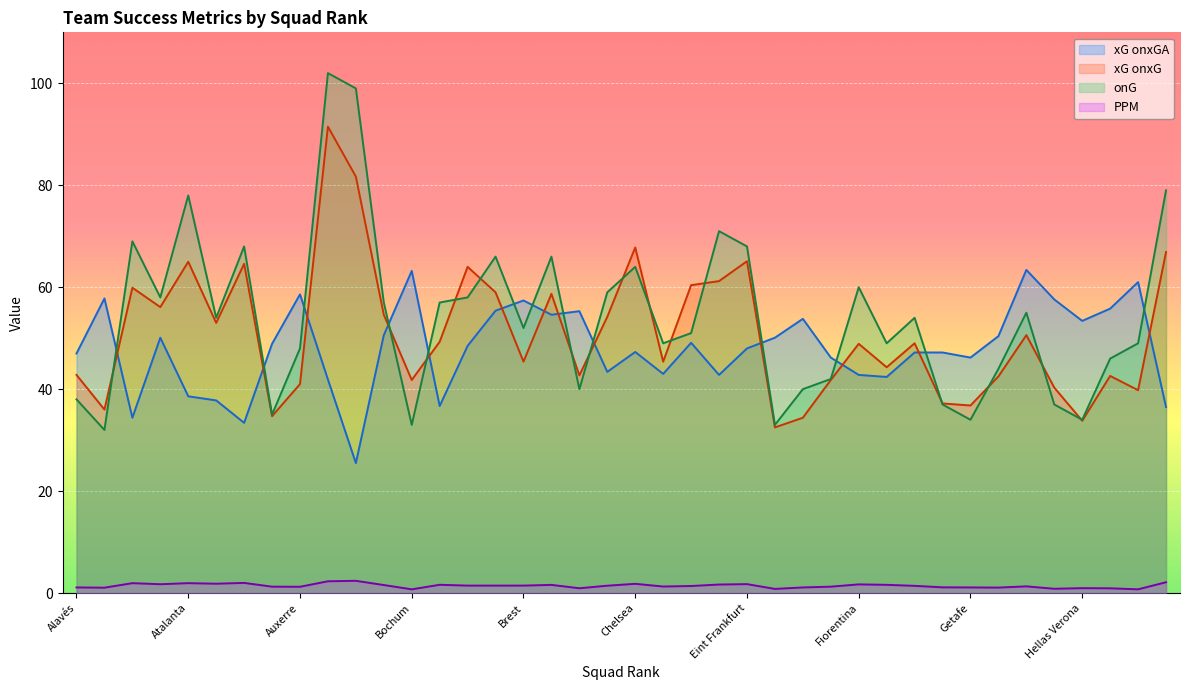

What is the label of the 16th point from the right?

Eint Frankfurt